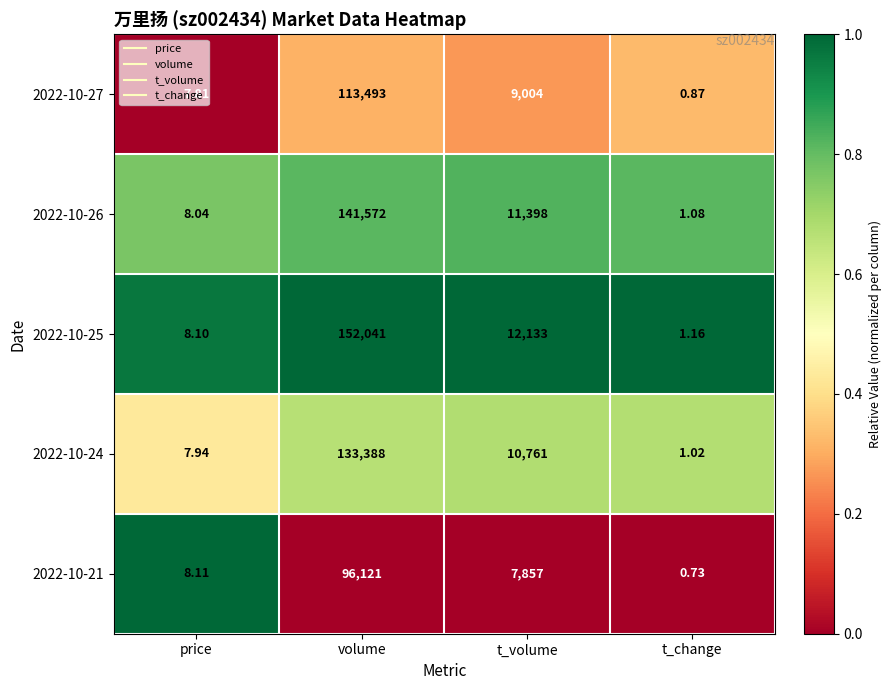

List the series in order of their peak value, lowest first.

2022-10-21, 2022-10-27, 2022-10-24, 2022-10-26, 2022-10-25